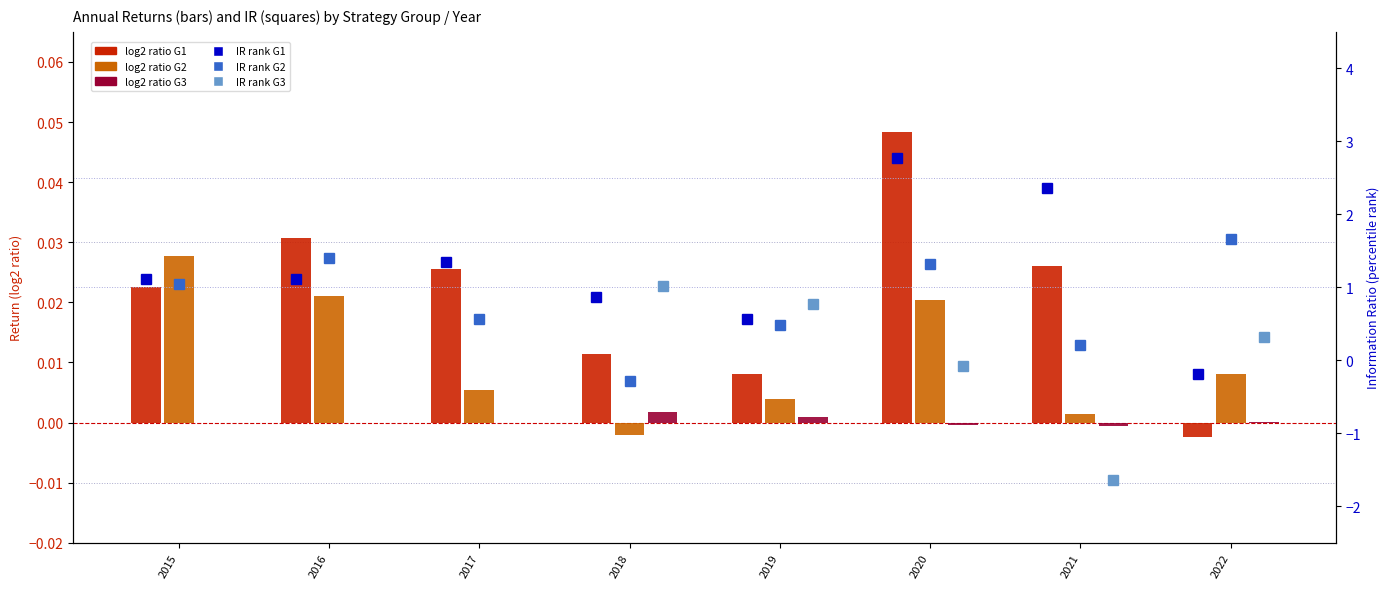

Between 2015 and 2022, which is larger?

2015